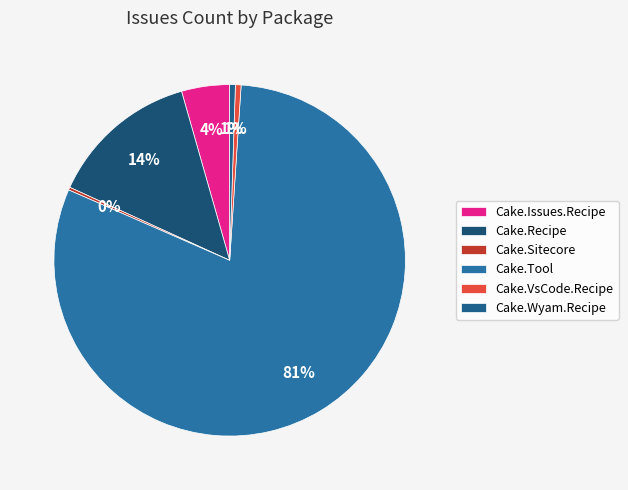

Rank the categories by value from lowest to highest.

Cake.Sitecore, Cake.VsCode.Recipe, Cake.Wyam.Recipe, Cake.Issues.Recipe, Cake.Recipe, Cake.Tool